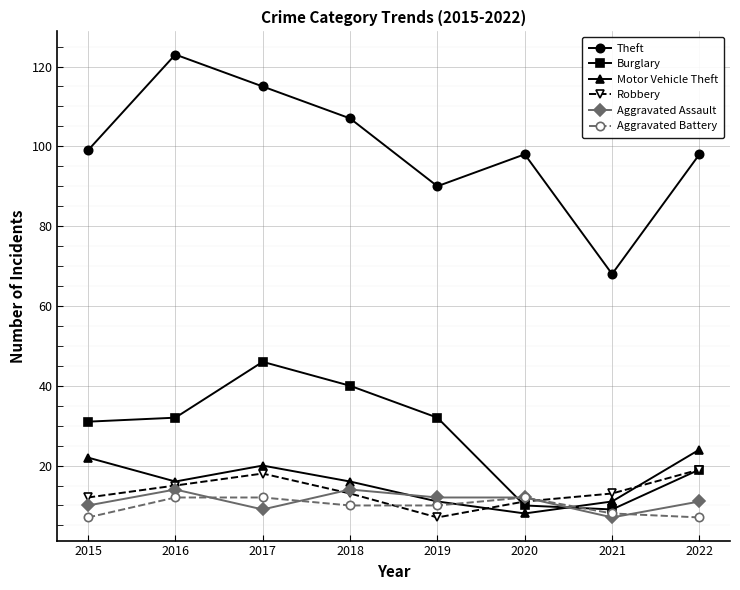

Reading left to right, what are all the values shown in this chart?

Theft: 2015=99	2016=123	2017=115	2018=107	2019=90	2020=98	2021=68	2022=98
Burglary: 2015=31	2016=32	2017=46	2018=40	2019=32	2020=10	2021=9	2022=19
Motor Vehicle Theft: 2015=22	2016=16	2017=20	2018=16	2019=11	2020=8	2021=11	2022=24
Robbery: 2015=12	2016=15	2017=18	2018=13	2019=7	2020=11	2021=13	2022=19
Aggravated Assault: 2015=10	2016=14	2017=9	2018=14	2019=12	2020=12	2021=7	2022=11
Aggravated Battery: 2015=7	2016=12	2017=12	2018=10	2019=10	2020=12	2021=8	2022=7